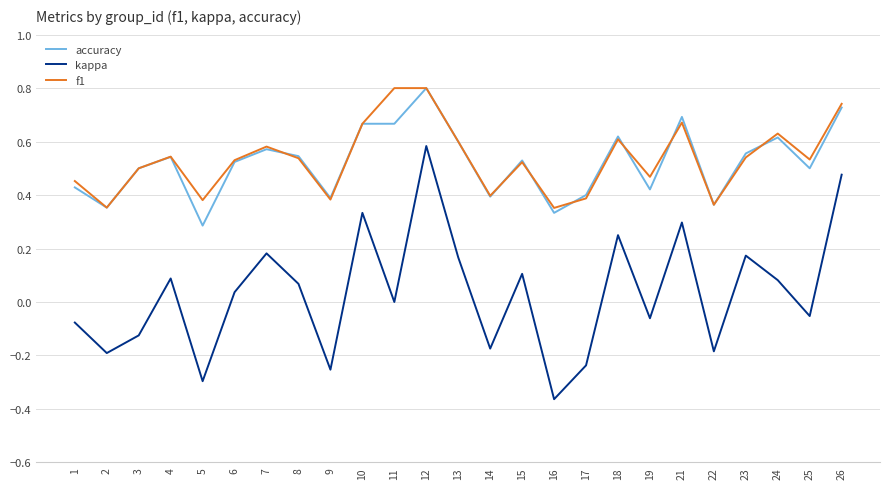

Which category has the lowest value in the kappa series?

16